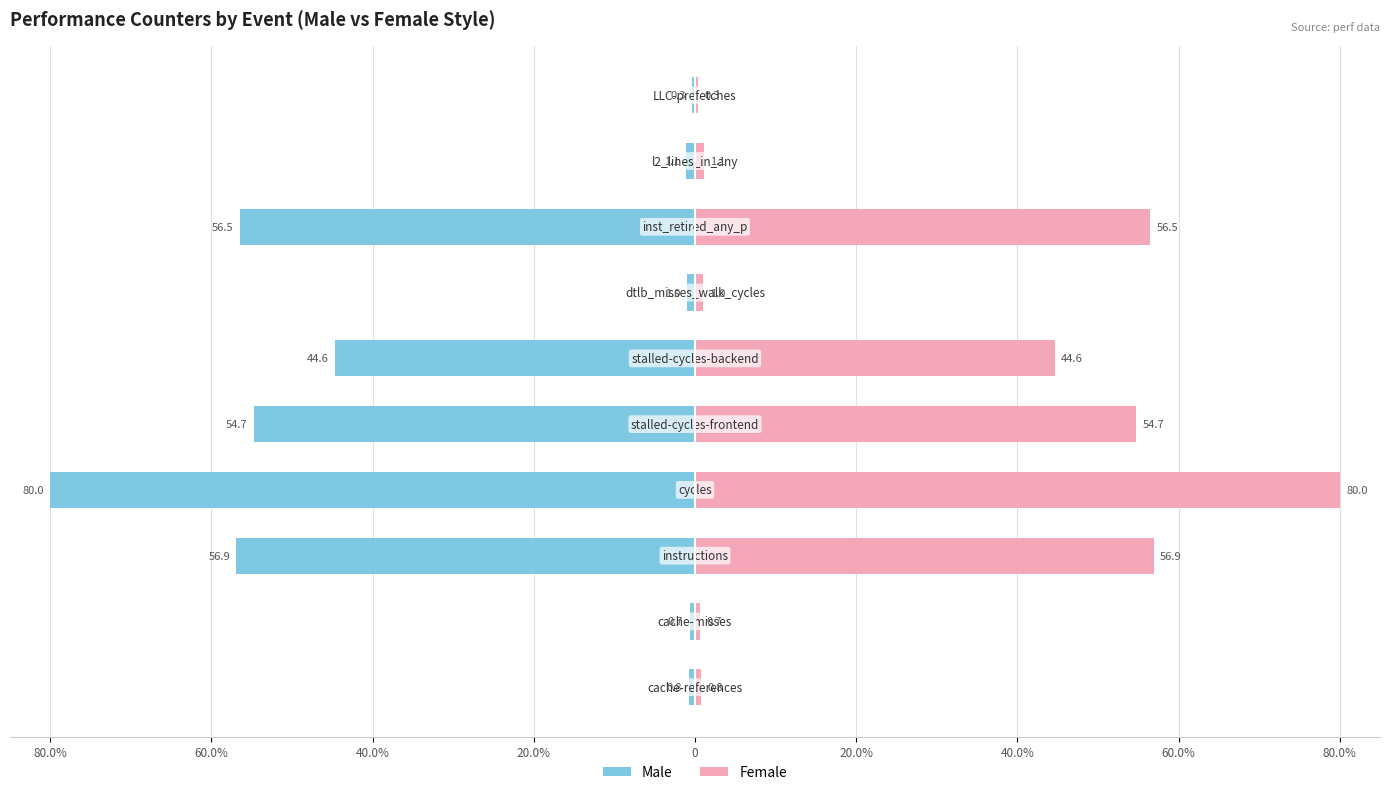

Is it true that Female equals 35.1 at 60.0%?

False